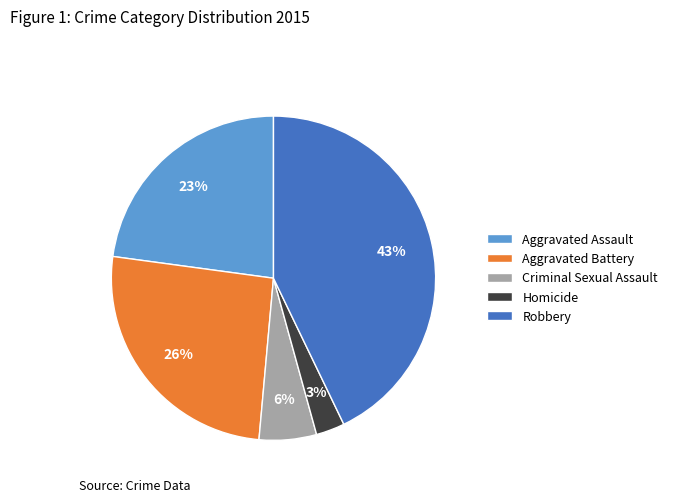

What is the largest slice in the pie chart?

Robbery